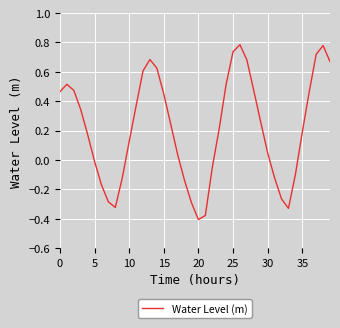

How many positive values are there?

26